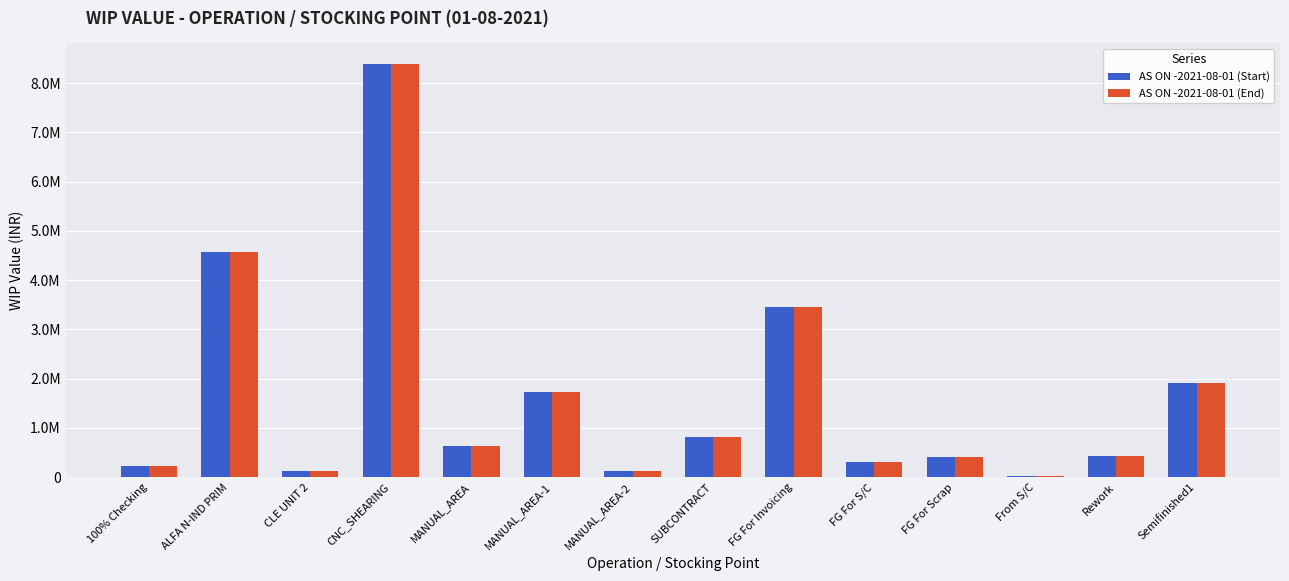

Does the chart contain stacked bars?

No